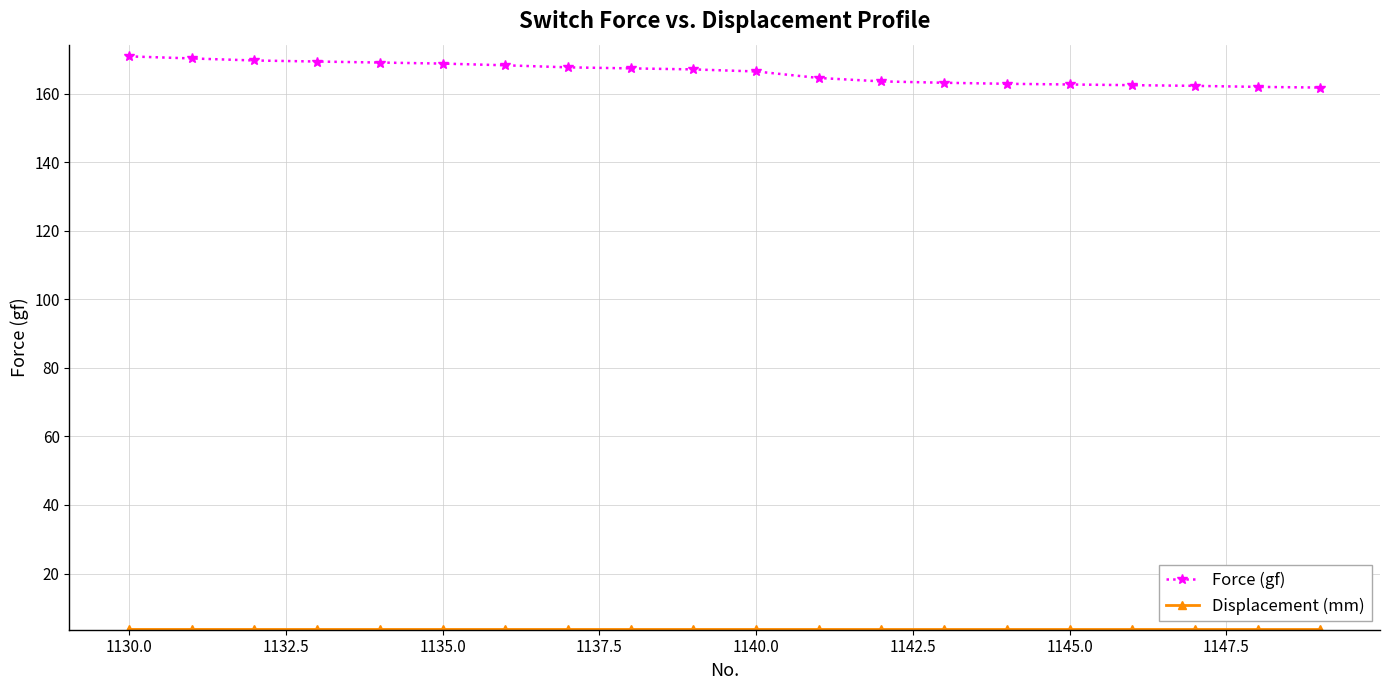

What is the difference between the second highest and minimum values in the Force (gf) series?

8.5